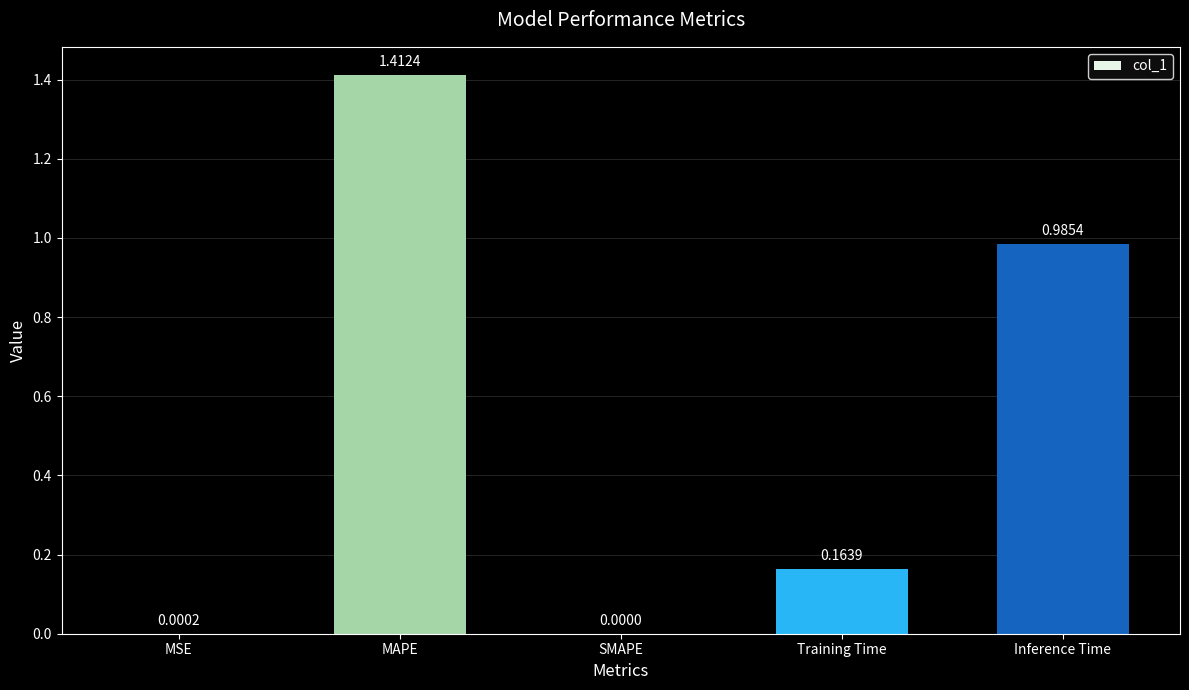

Which category has the highest value across all series?

MAPE